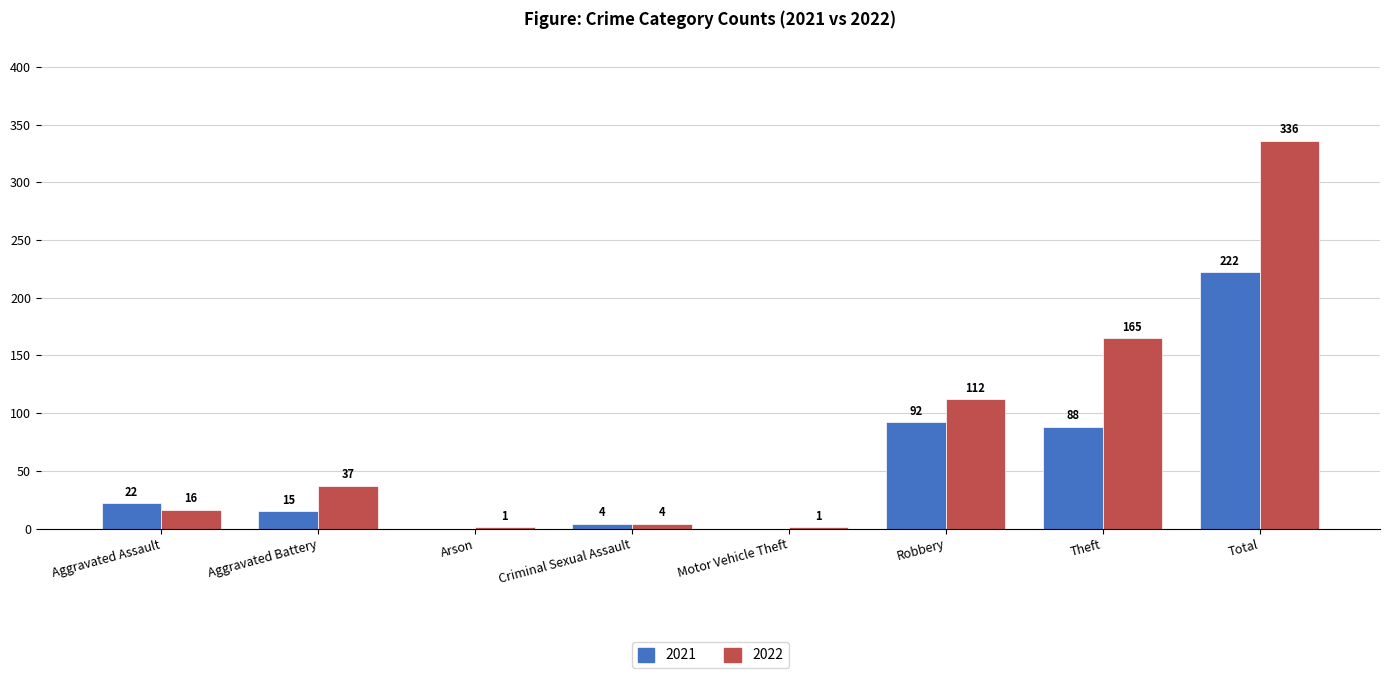

At which label is 2022 closest to 168?

Theft